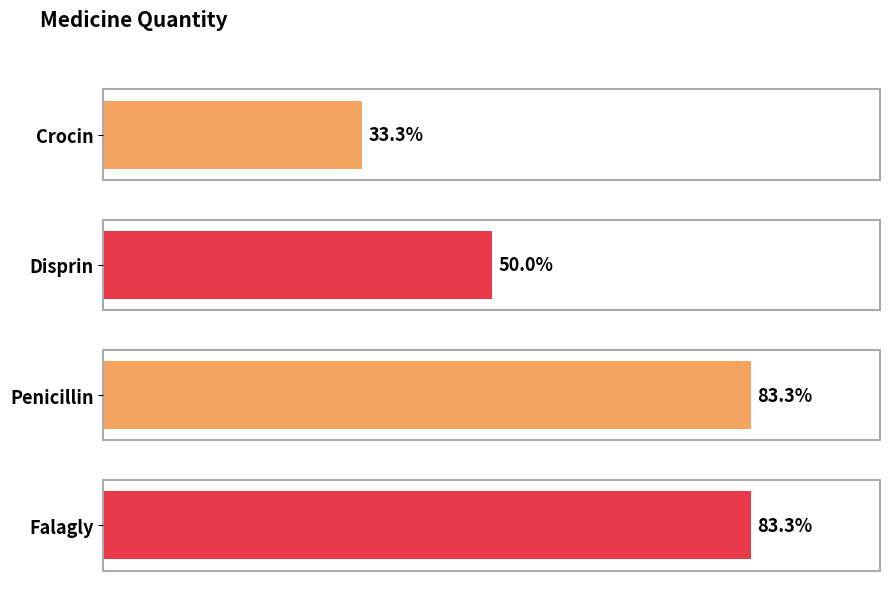

What is the label of the 3rd bar from the left?

Penicillin